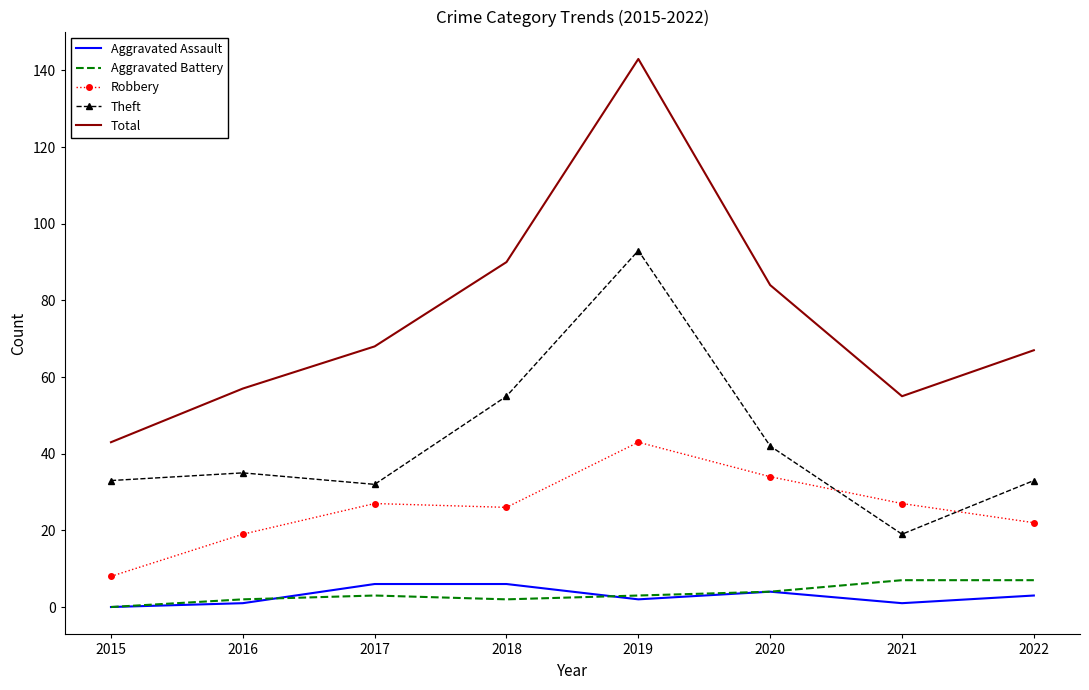

The value of Robbery at 2016 is 19. True or false?

True